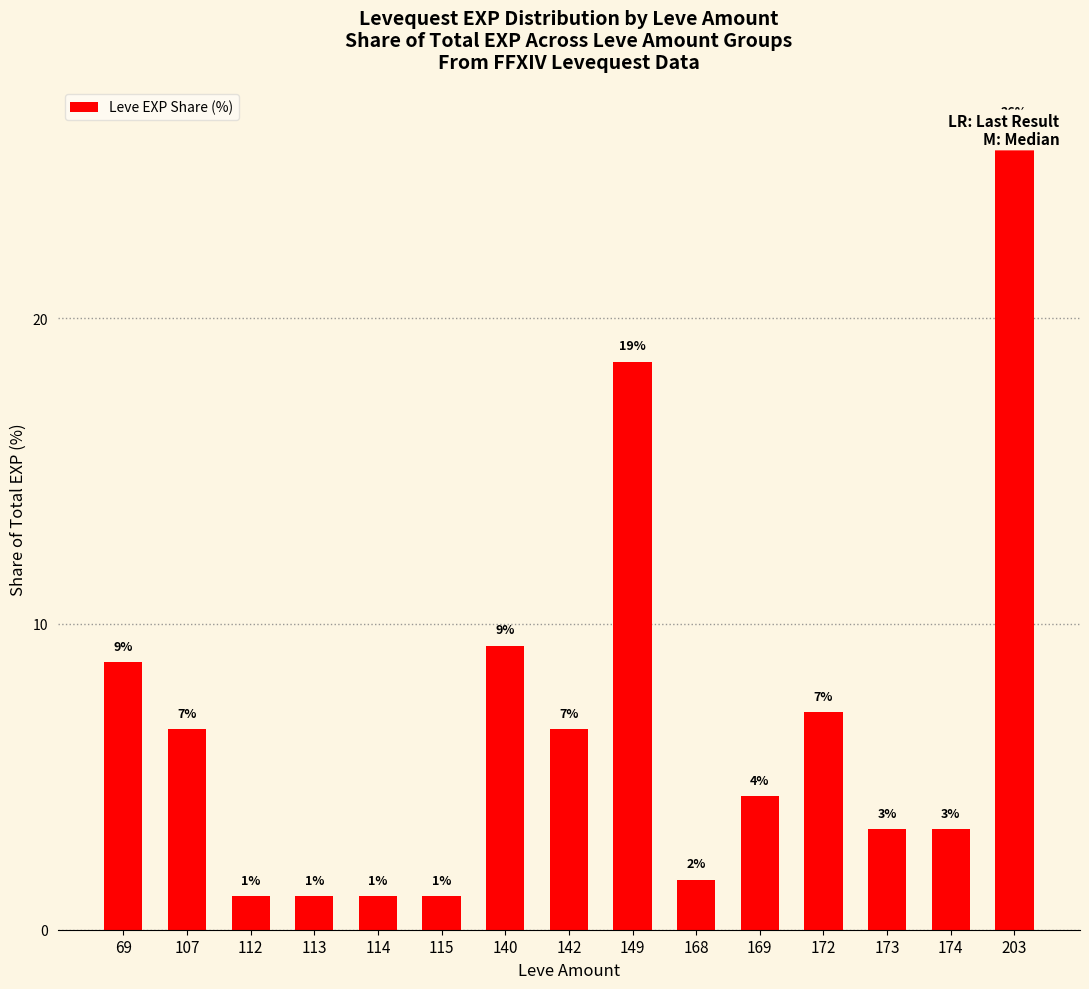

Between 107 and 172, which is larger?

172